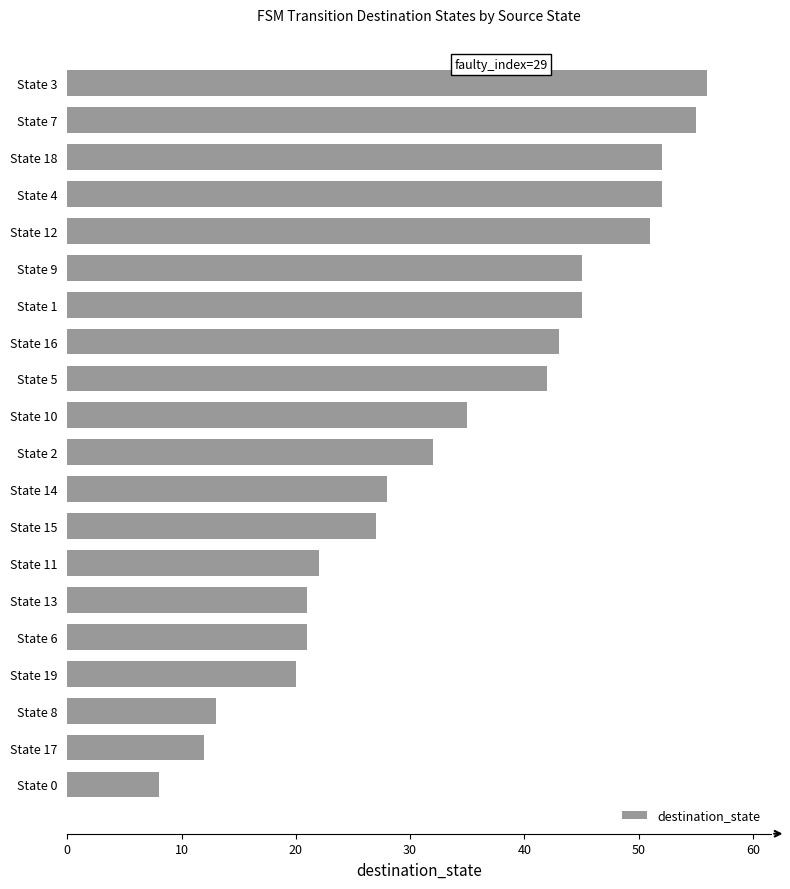

What is the change in value from State 0 to State 16?

+35